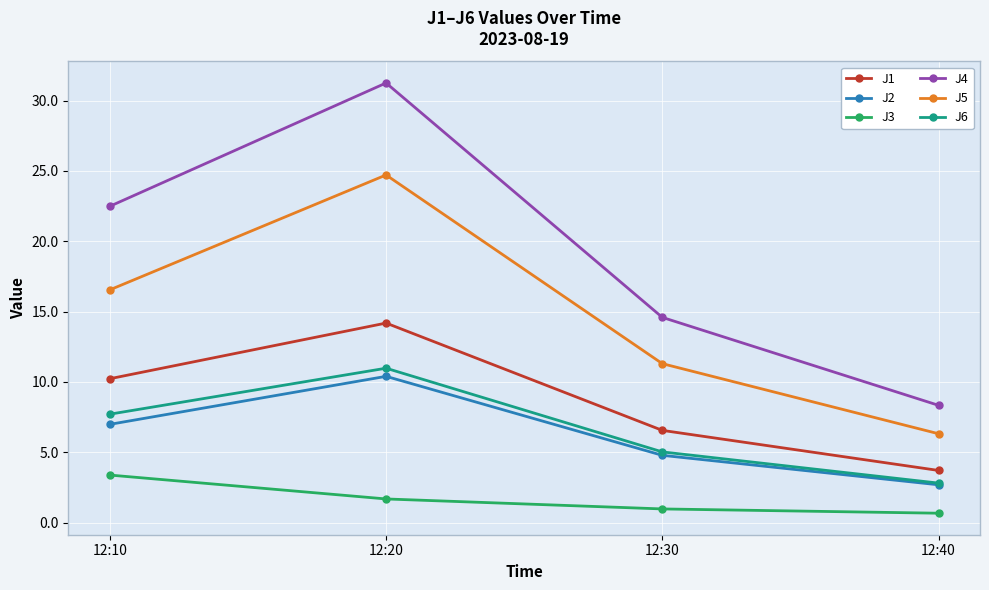

Where is the first local maximum for J1?

12:20